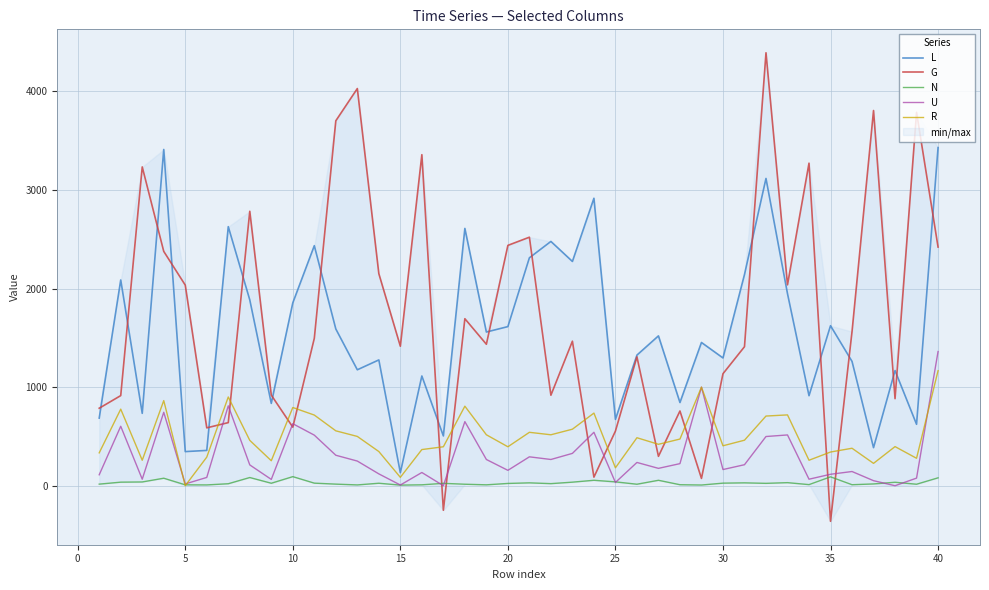

True or false: G and R cross at least once.

True